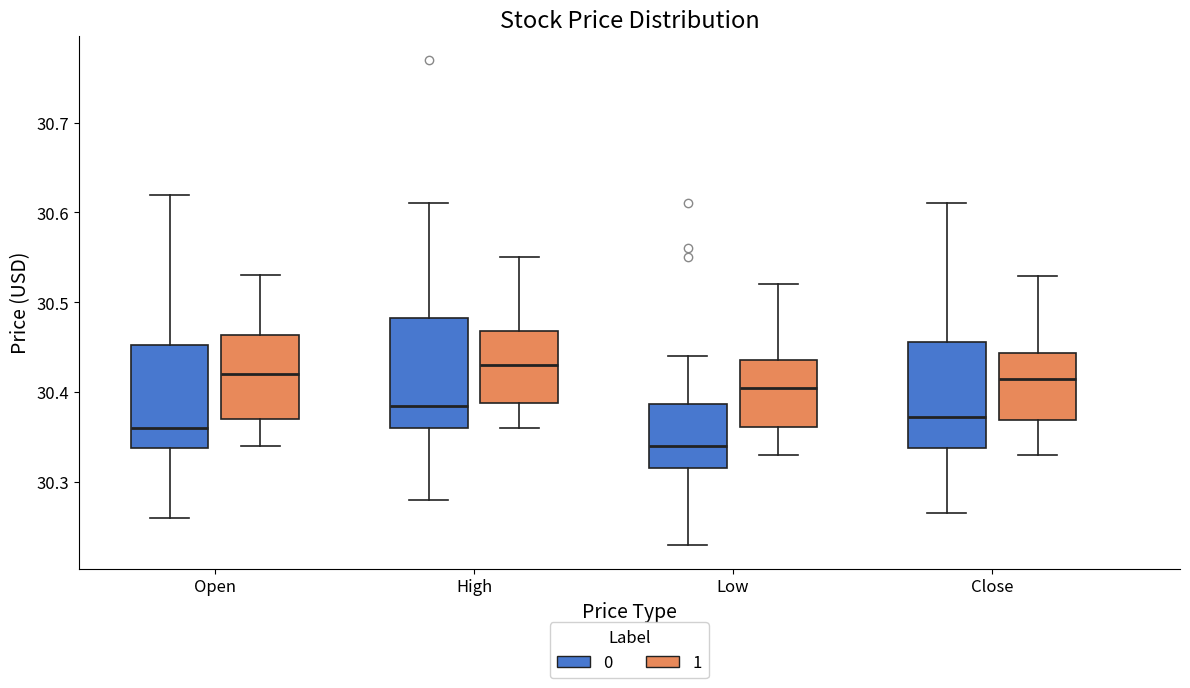

Reading left to right, transcribe this box plot: for each box, give where its median line is, the range the box spans, and where its two whiskers end, as read against the y-axis. The values are not printed on the chart, so give them approximately, as read against the axis.

Open (0): median 30.36, box 30.34 to 30.45, whiskers 30.26 to 30.62
Open (1): median 30.42, box 30.37 to 30.46, whiskers 30.34 to 30.53
High (0): median 30.39, box 30.36 to 30.48, whiskers 30.28 to 30.61
High (1): median 30.43, box 30.39 to 30.47, whiskers 30.36 to 30.55
Low (0): median 30.34, box 30.32 to 30.39, whiskers 30.23 to 30.44
Low (1): median 30.41, box 30.36 to 30.44, whiskers 30.33 to 30.52
Close (0): median 30.37, box 30.34 to 30.46, whiskers 30.27 to 30.61
Close (1): median 30.42, box 30.37 to 30.44, whiskers 30.33 to 30.53